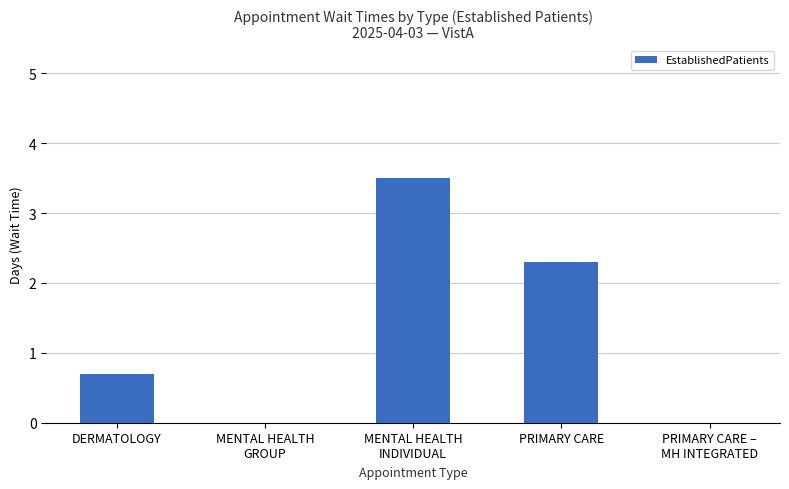

Which category has the highest value across all series?

MENTAL HEALTH
INDIVIDUAL